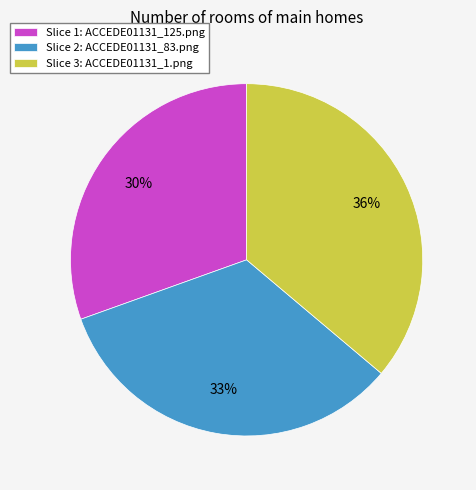

What is the smallest slice in the pie chart?

Slice 1: ACCEDE01131_125.png